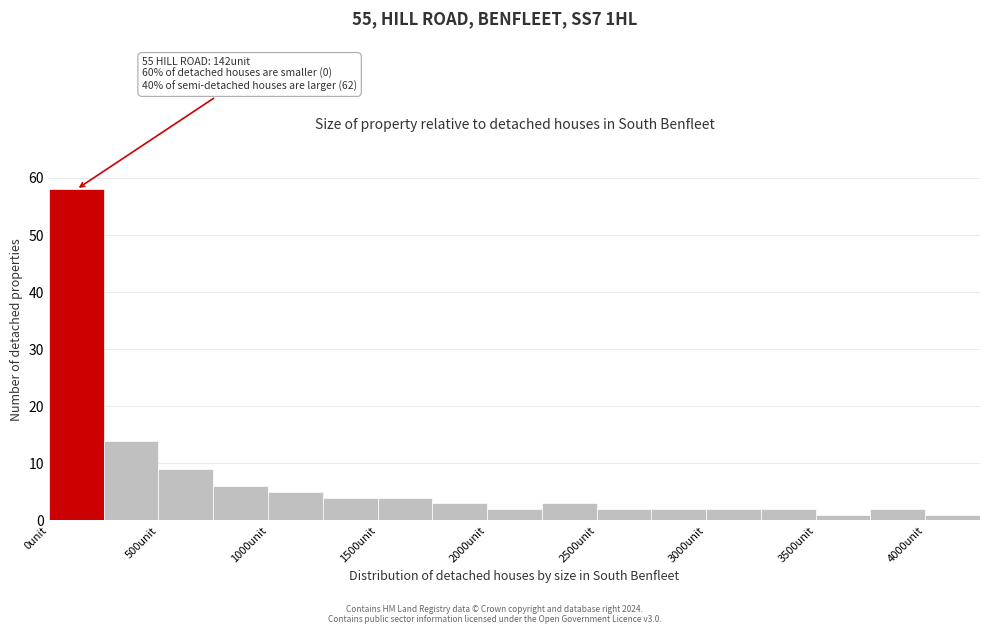

Over which range of the x-axis is the bar tallest?

0 to 250